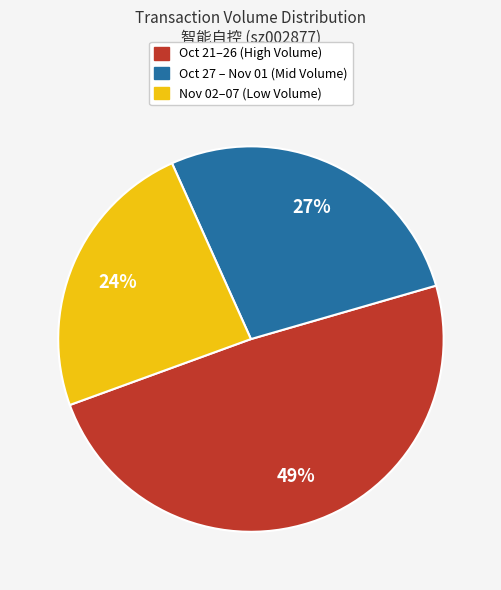

Is there a majority slice in this chart?

No